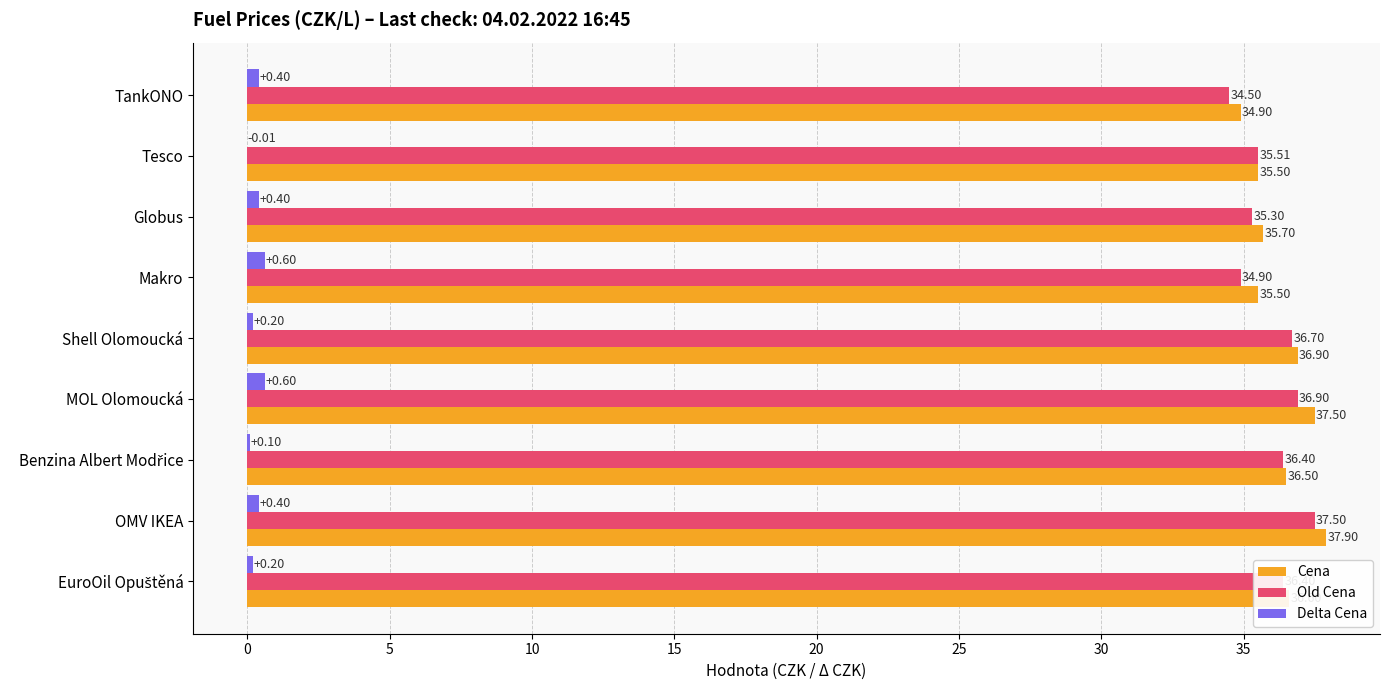

At which category does the chart reach its peak across all series?

OMV IKEA